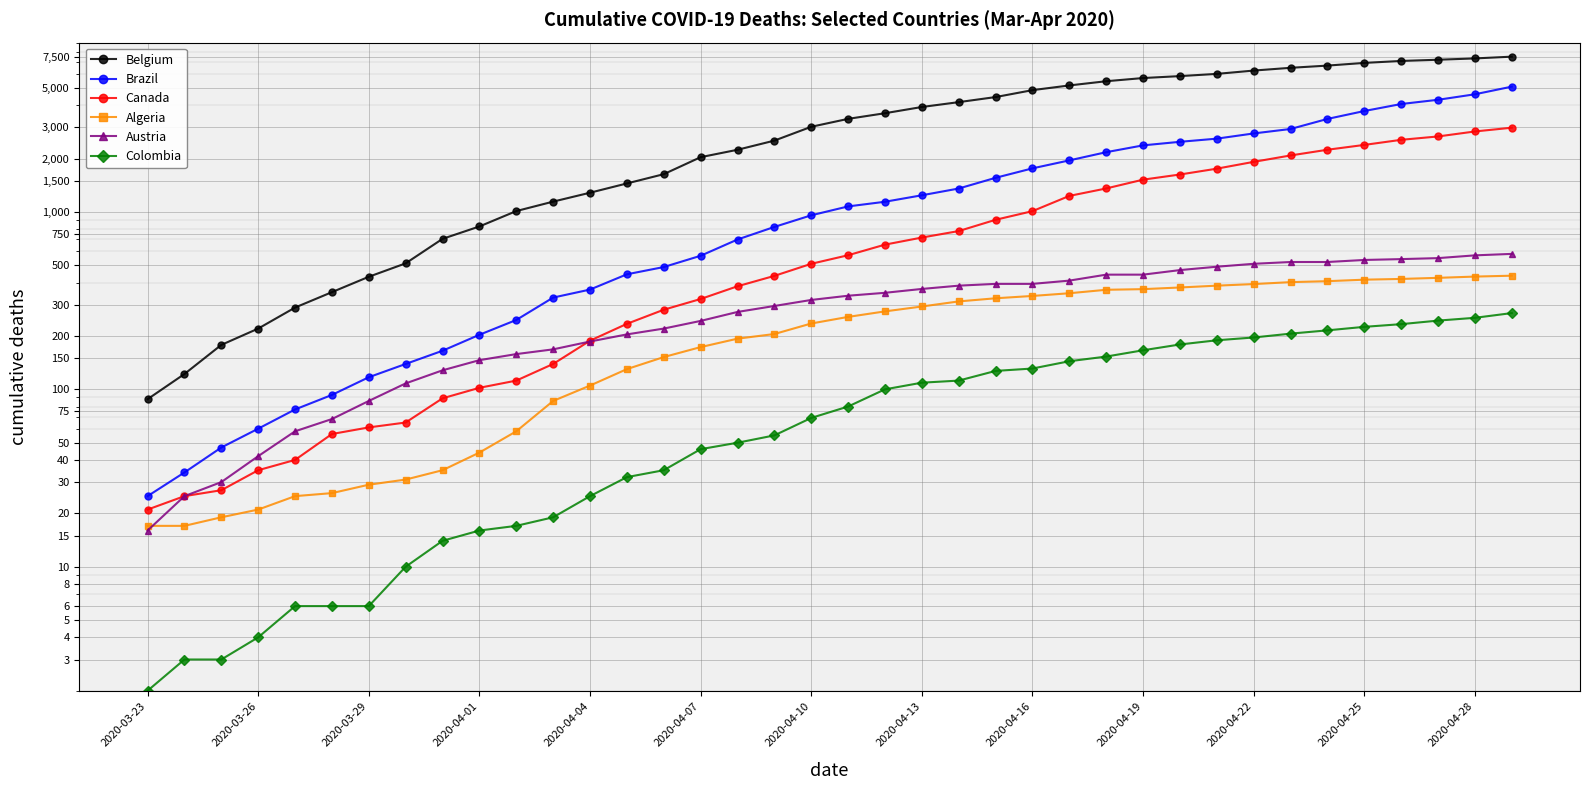

Which series has the largest total across all categories?

Belgium